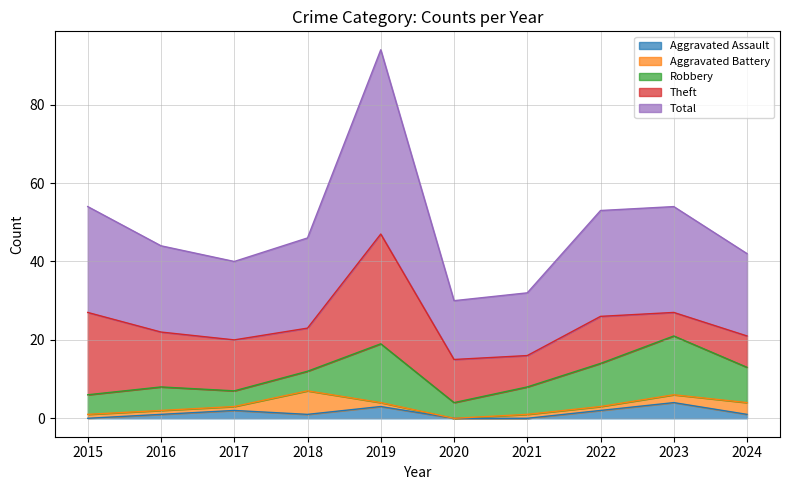

Reading right to left, extract all data points from this chart.

Aggravated Assault: 2024=1	2023=4	2022=2	2021=0	2020=0	2019=3	2018=1	2017=2	2016=1	2015=0
Aggravated Battery: 2024=3	2023=2	2022=1	2021=1	2020=0	2019=1	2018=6	2017=1	2016=1	2015=1
Robbery: 2024=9	2023=15	2022=11	2021=7	2020=4	2019=15	2018=5	2017=4	2016=6	2015=5
Theft: 2024=8	2023=6	2022=12	2021=8	2020=11	2019=28	2018=11	2017=13	2016=14	2015=21
Total: 2024=21	2023=27	2022=27	2021=16	2020=15	2019=47	2018=23	2017=20	2016=22	2015=27